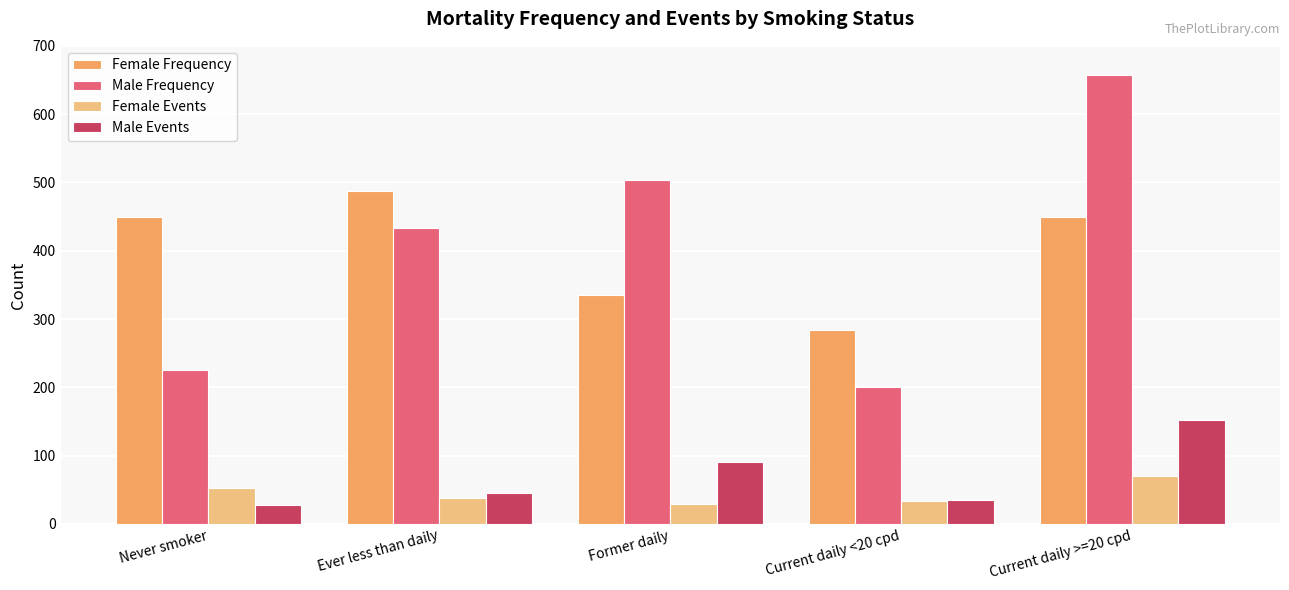

Reading right to left, extract all data points from this chart.

Female Frequency: 450	284	335	487	450
Male Frequency: 658	201	504	433	226
Female Events: 70	33	29	38	52
Male Events: 152	35	91	45	28